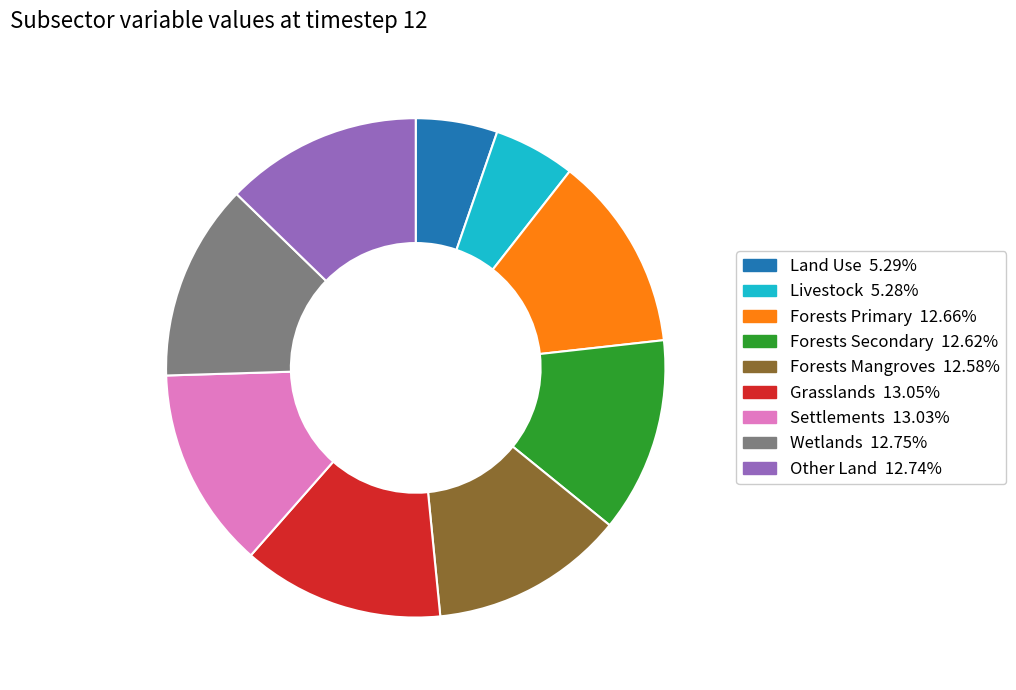

Is there any slice that represents more than half of the pie?

No